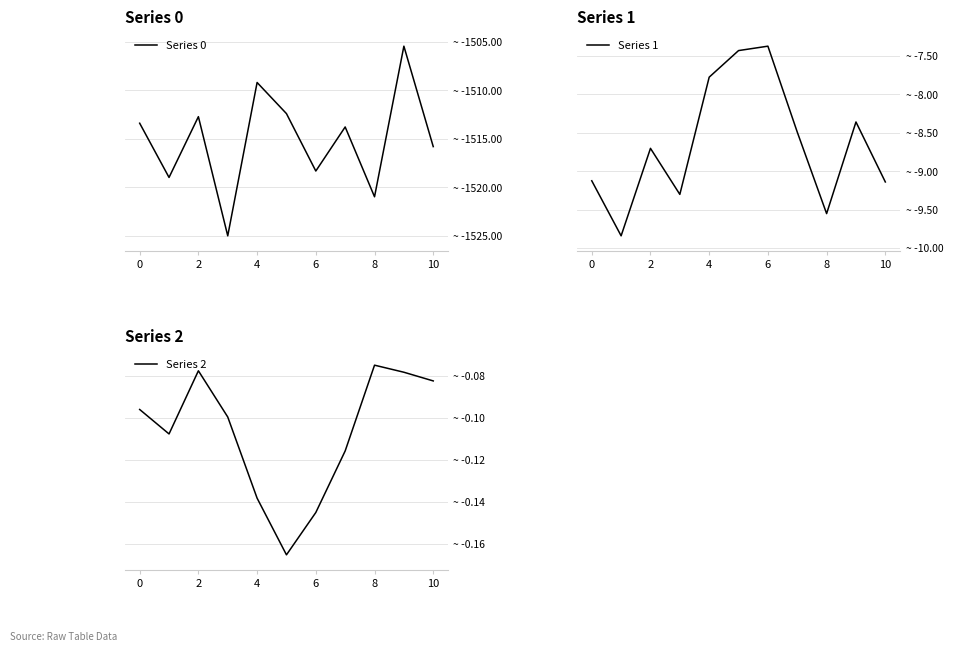

What is the approximate value of Series 2 at 4?

-0.1